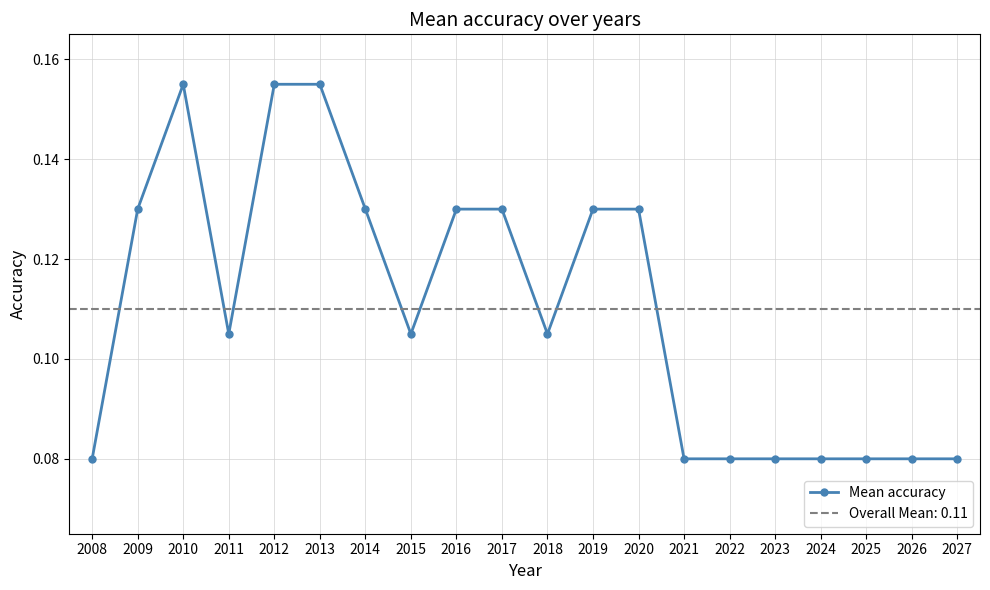

How many points are higher than both their immediate neighbors (excluding endpoints)?

1